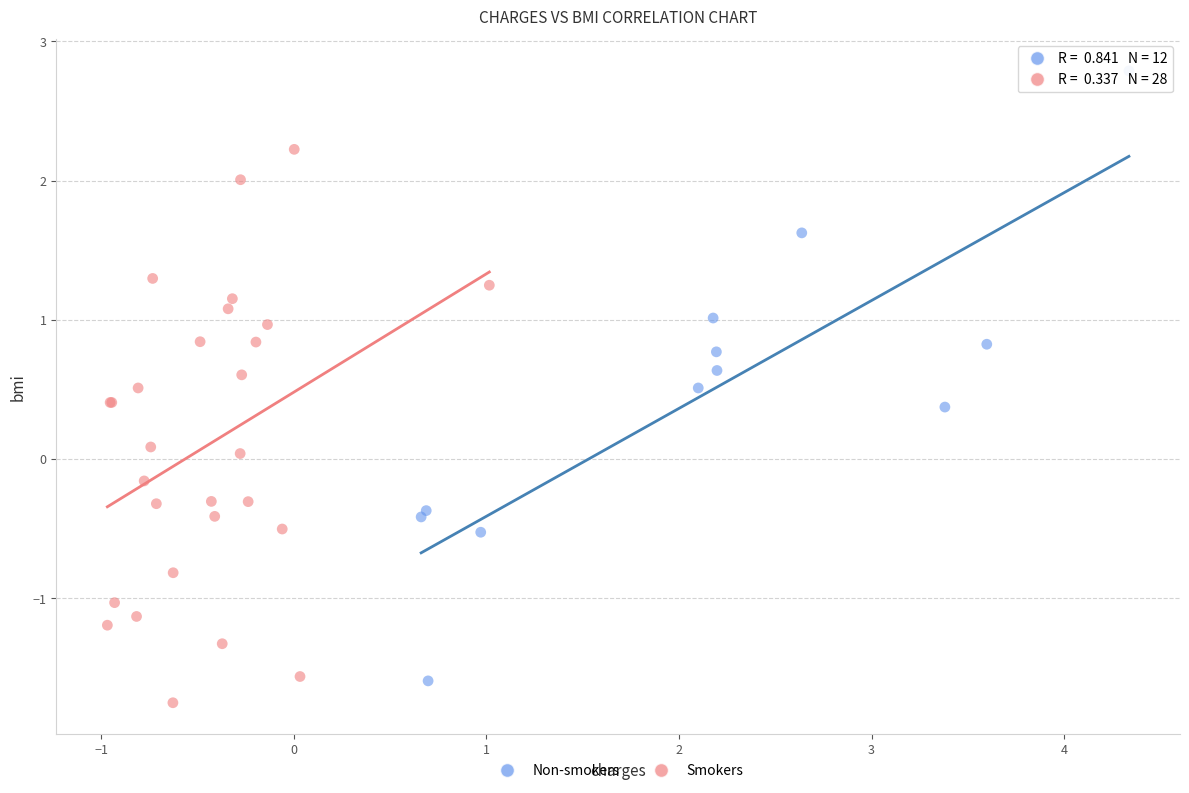

Which series reaches the maximum Y coordinate?

Non-smokers